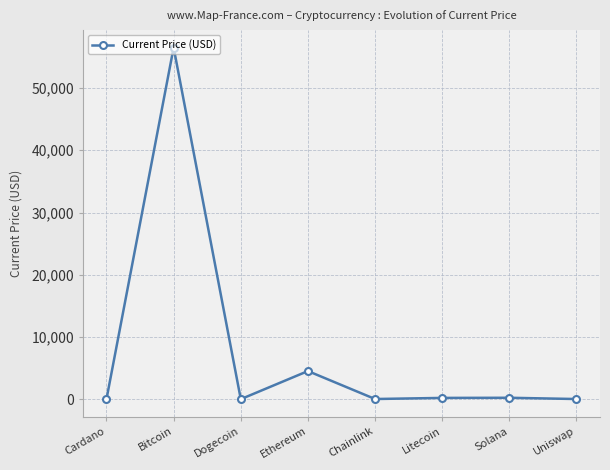

Which category has the highest value across all series?

Bitcoin